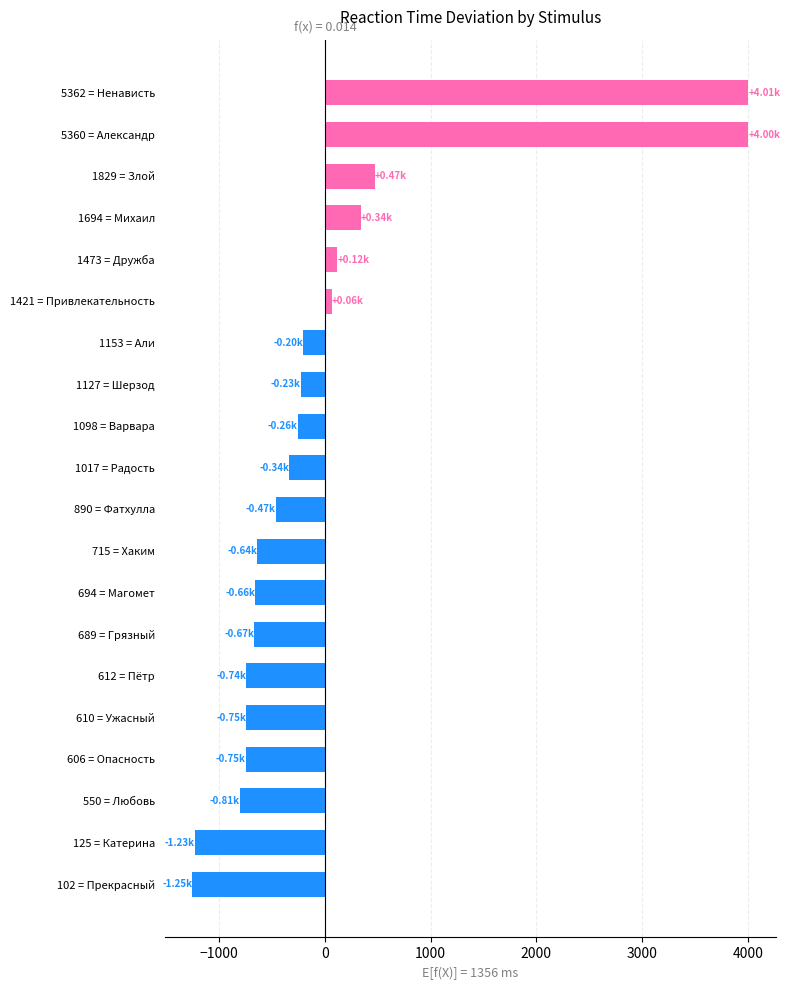

What is the difference between the maximum and minimum values?

5260.0